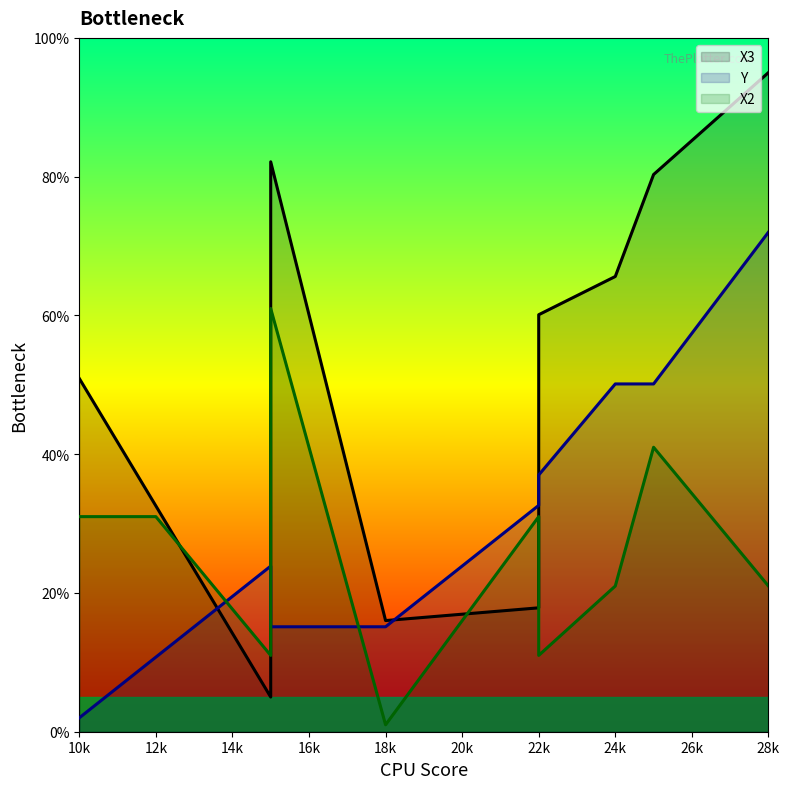

Which has a higher value, 18k or 22k?

22k